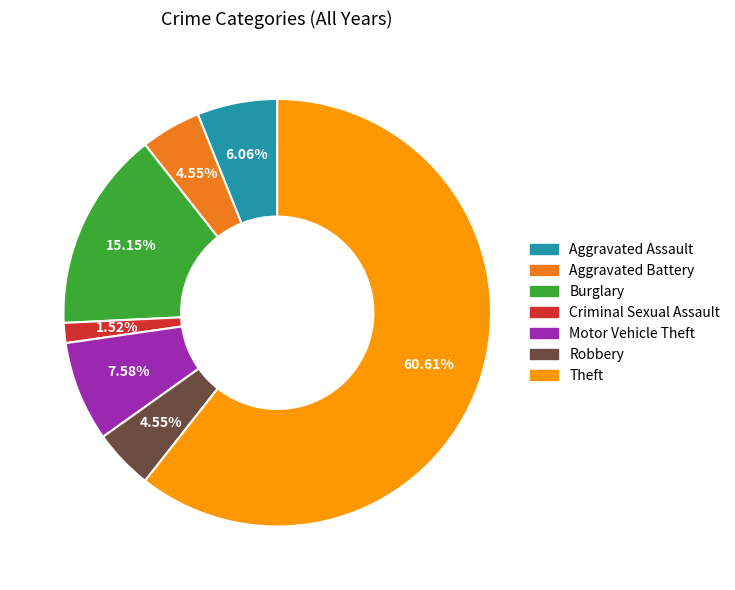

To the nearest percent, what is the average slice percentage?

14%